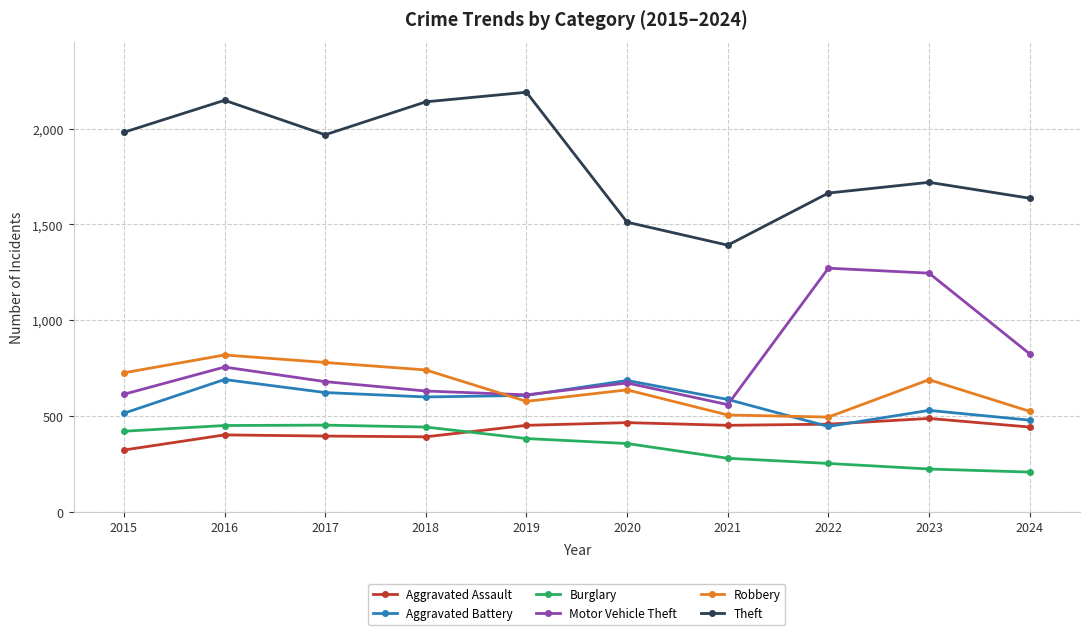

At how many categories does at least one series exceed 2089?

3